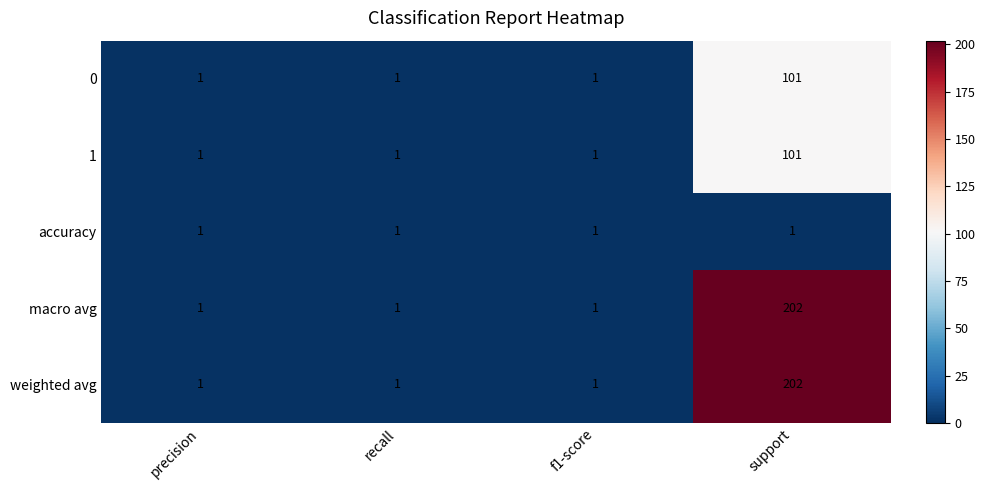

What is the smallest value displayed?

1